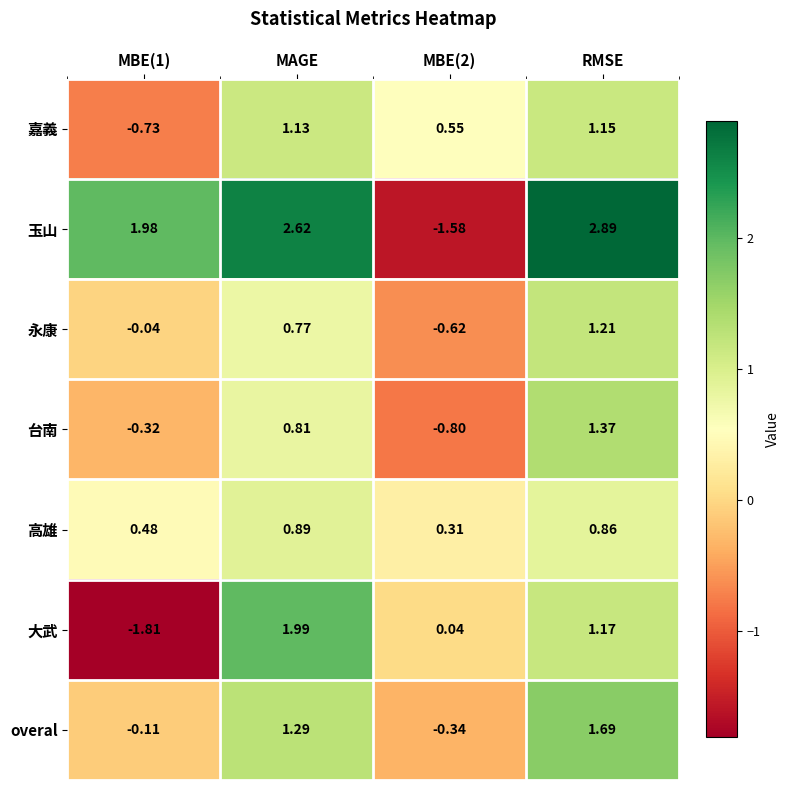

How many negative values does the 玉山 series have?

1